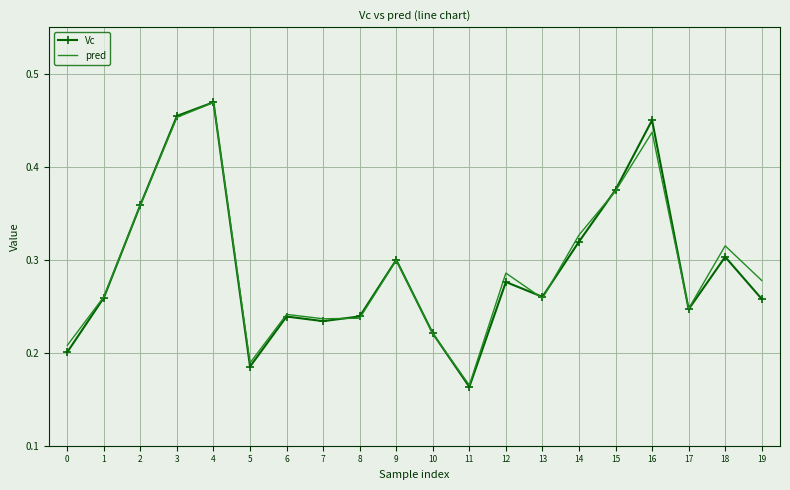

How many interior local peaks does the Vc series have?

6